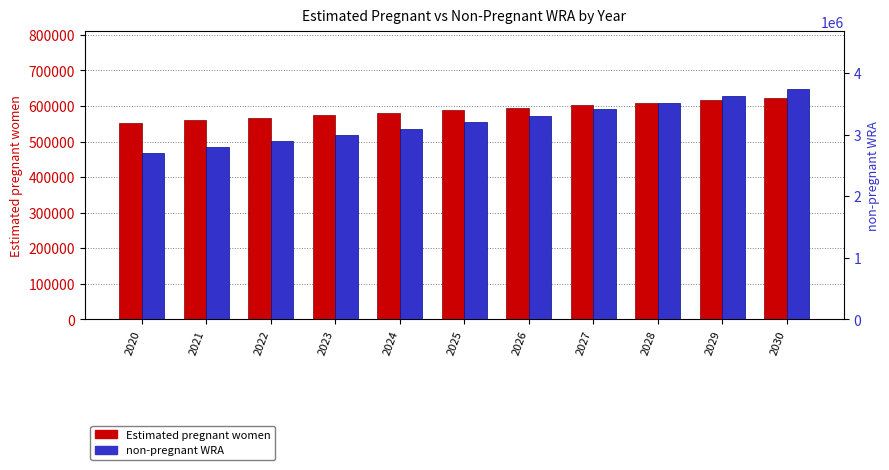

Which category has the lowest value in the non-pregnant WRA series?

2020